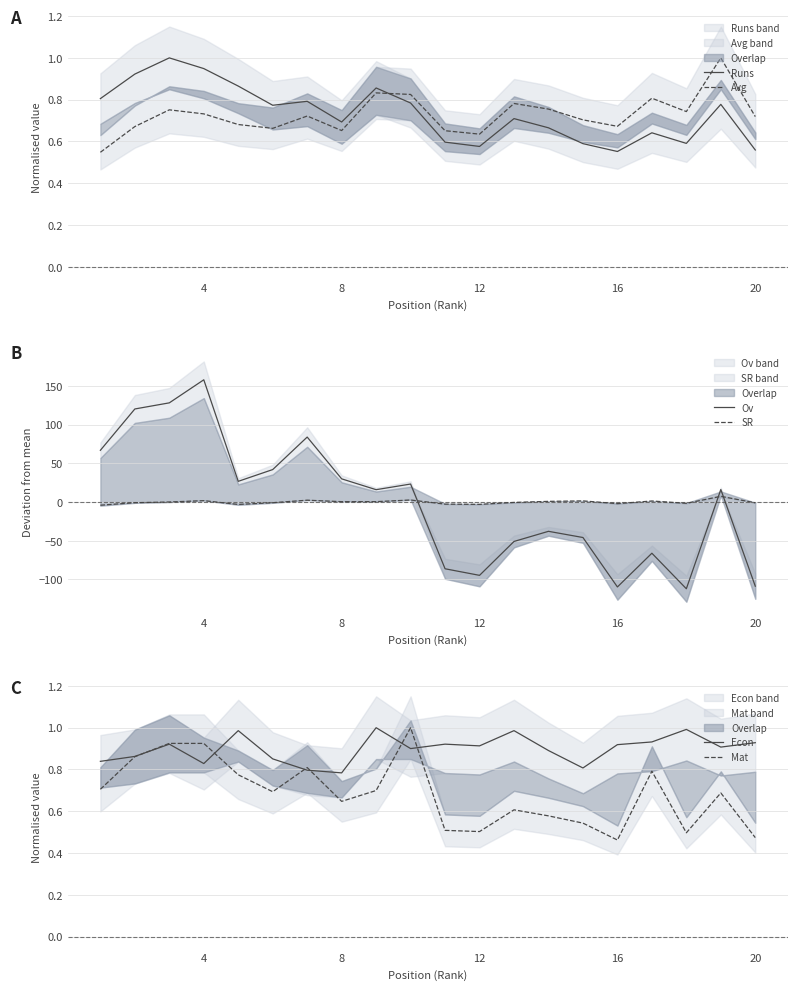

What is the greatest value displayed?

158.0